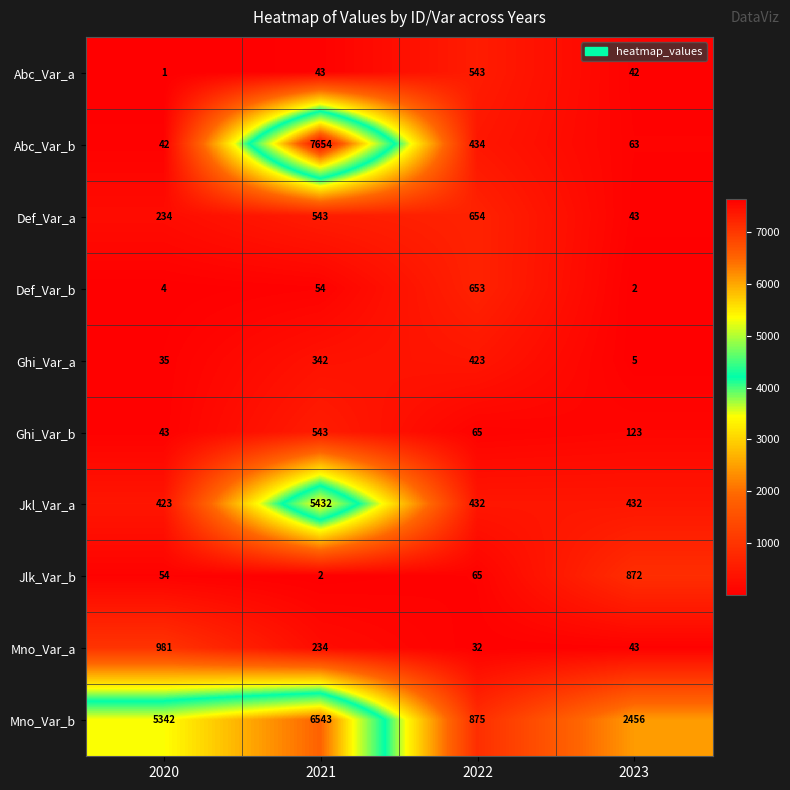

How many series are shown in this chart?

10